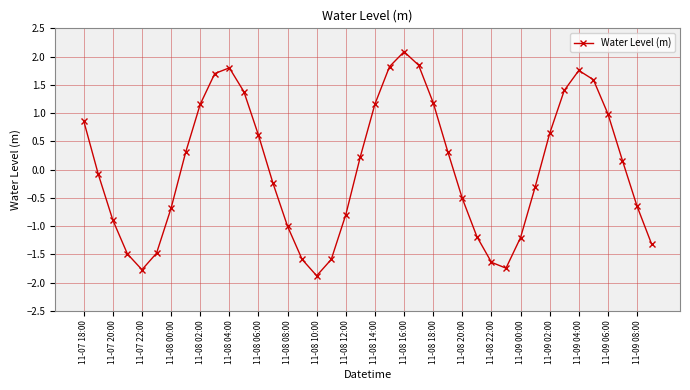

Does the chart have visible grid lines?

Yes